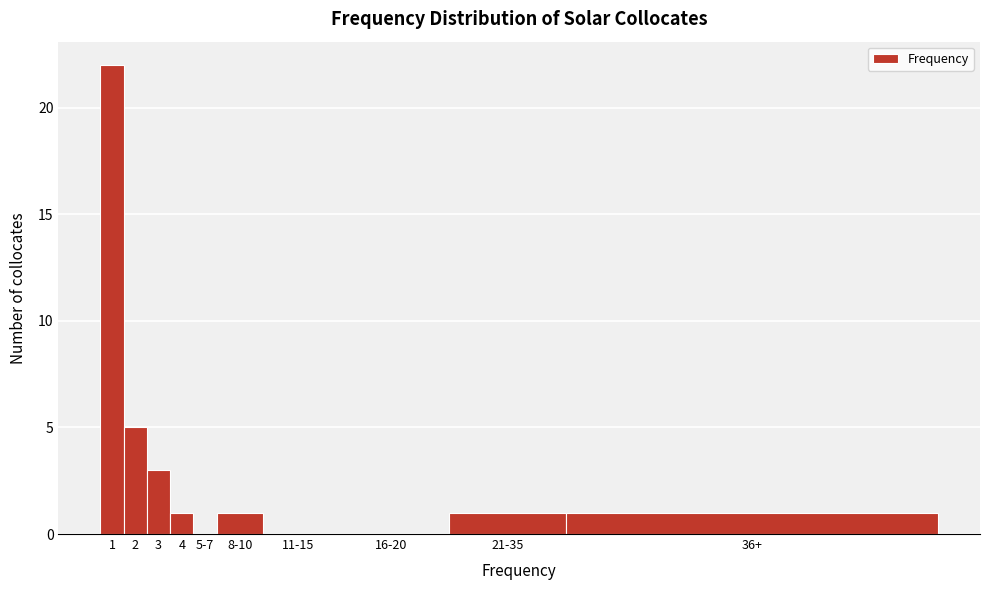

Reading right to left, what are all the values shown in this chart?

36+=1	21-35=1	16-20=0	11-15=0	8-10=1	5-7=0	4=1	3=3	2=5	1=22